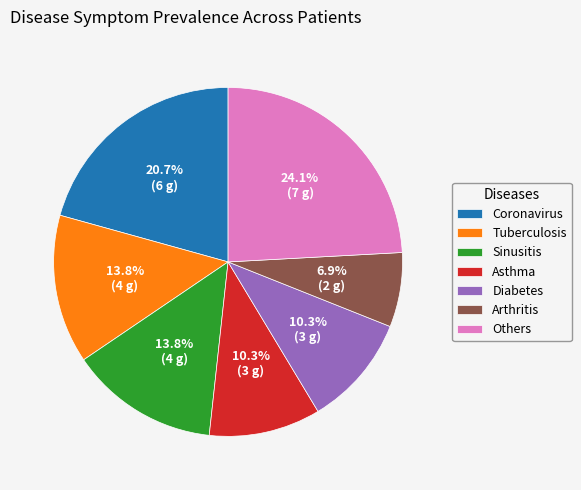

Is Arthritis the majority of the pie?

No